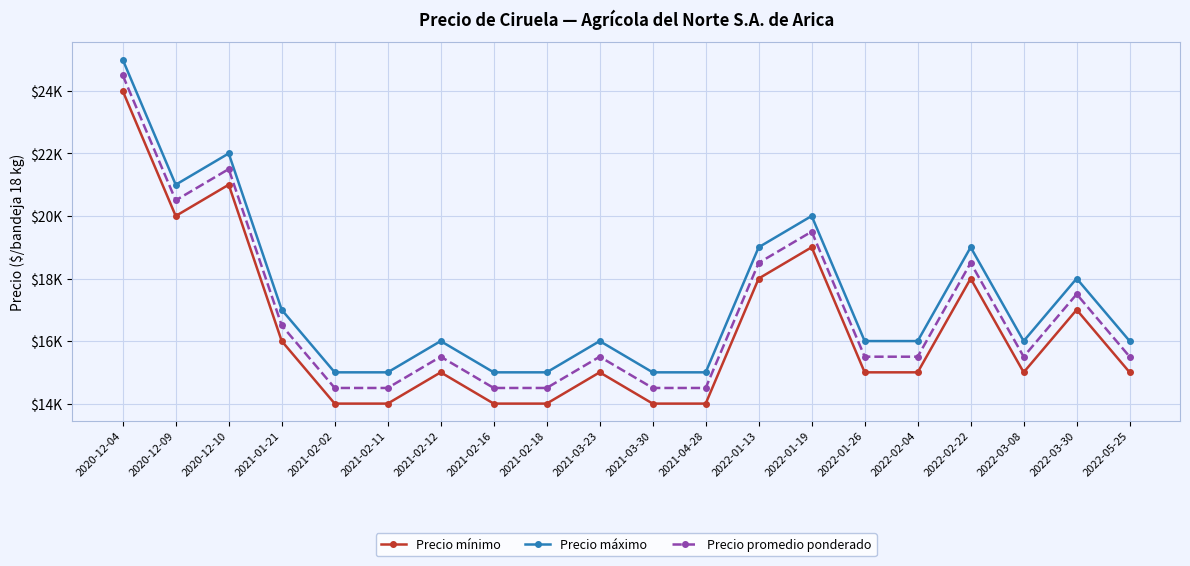

List the series in order of their peak value, lowest first.

Precio mínimo, Precio promedio ponderado, Precio máximo